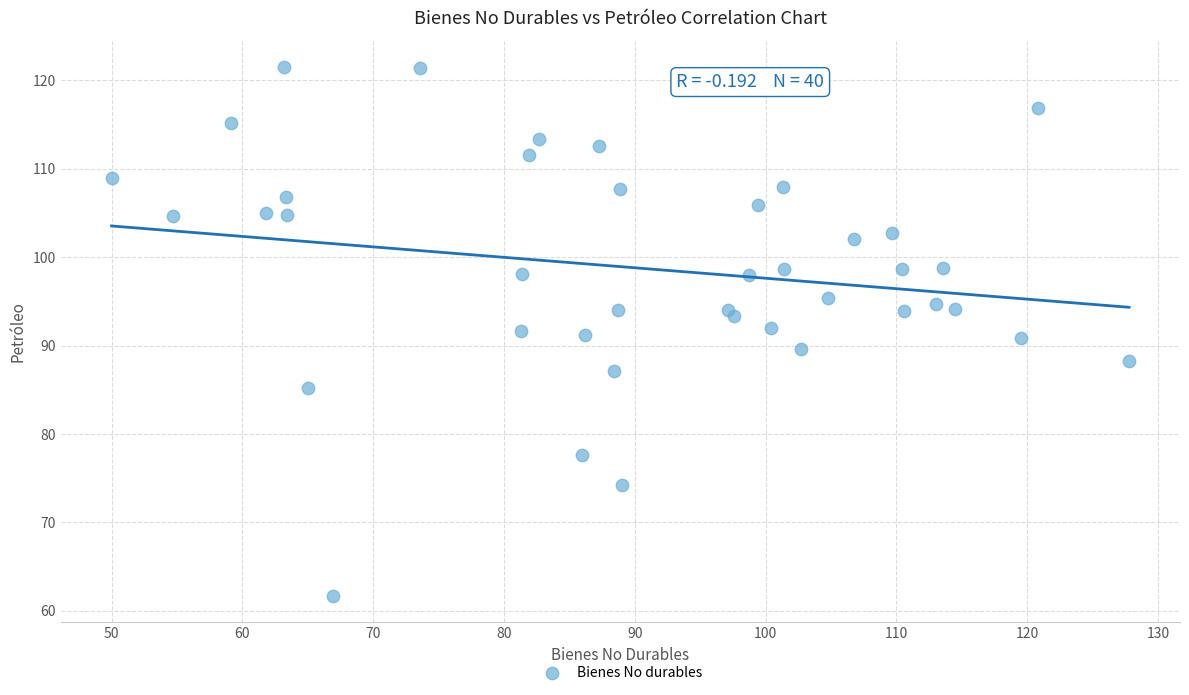

What is the range of Y values (max minus min)?

59.8